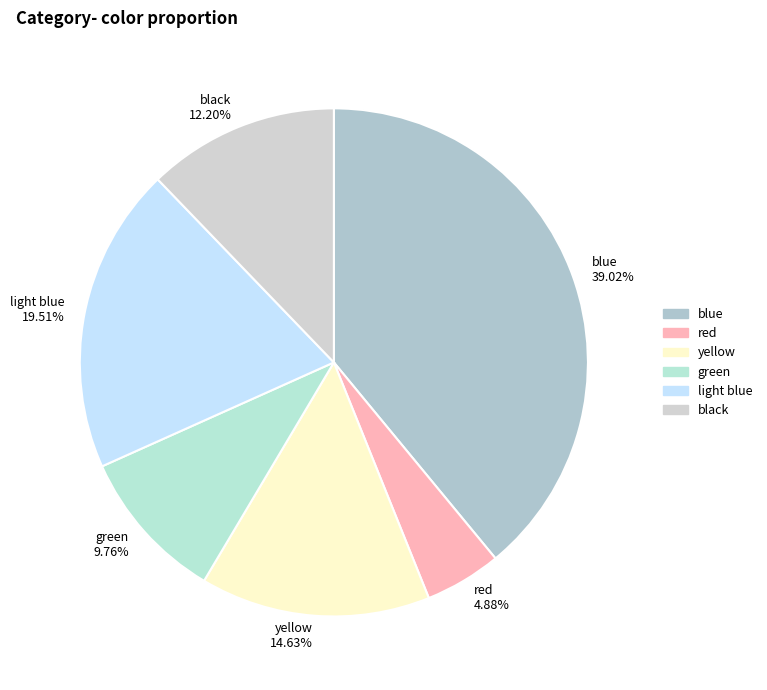

How many slices are in this pie chart?

6